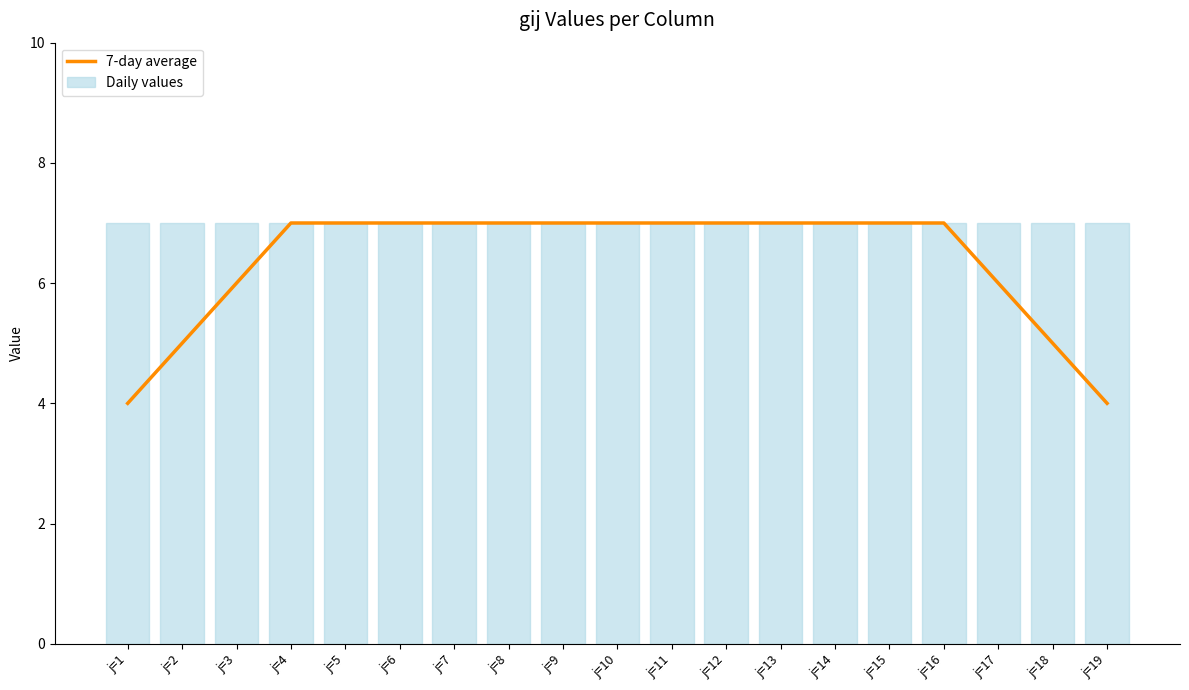

Reading left to right, list all the values displayed in this chart.

7-day average: j=1=4	j=2=5	j=3=6	j=4=7	j=5=7	j=6=7	j=7=7	j=8=7	j=9=7	j=10=7	j=11=7	j=12=7	j=13=7	j=14=7	j=15=7	j=16=7	j=17=6	j=18=5	j=19=4
Daily values: j=1=7	j=2=7	j=3=7	j=4=7	j=5=7	j=6=7	j=7=7	j=8=7	j=9=7	j=10=7	j=11=7	j=12=7	j=13=7	j=14=7	j=15=7	j=16=7	j=17=7	j=18=7	j=19=7